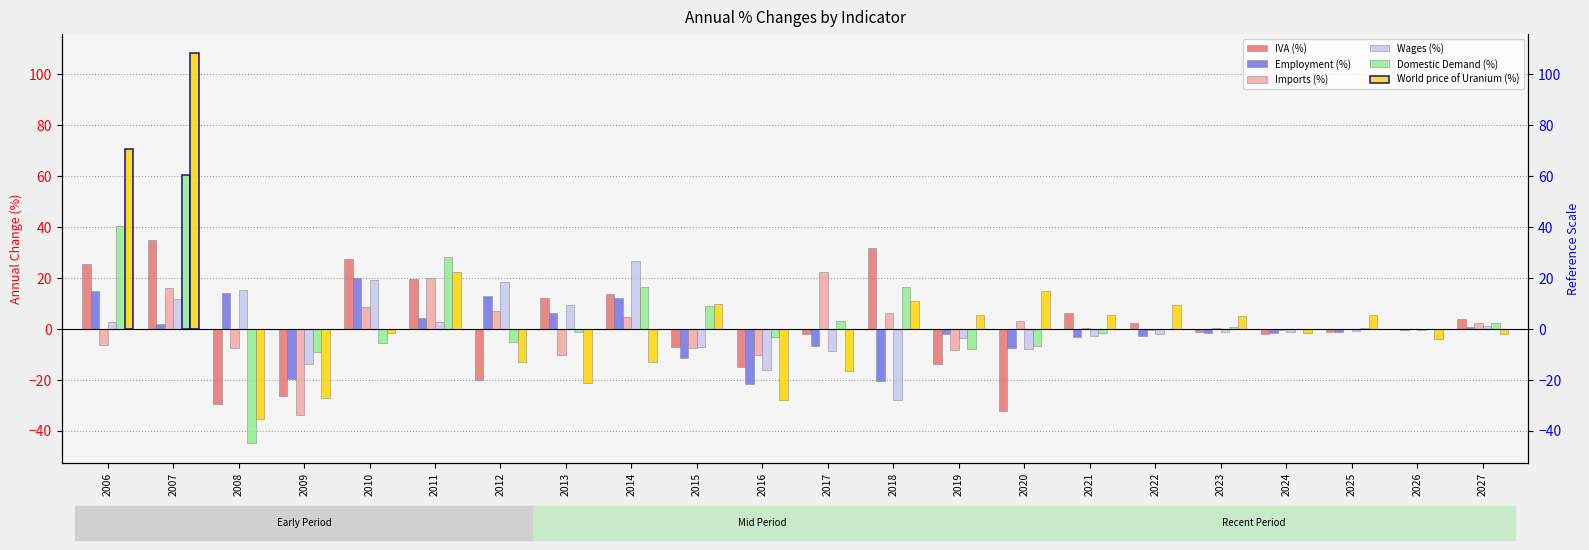

Is it true that Wages (%) equals -1.7 at 2025?

False